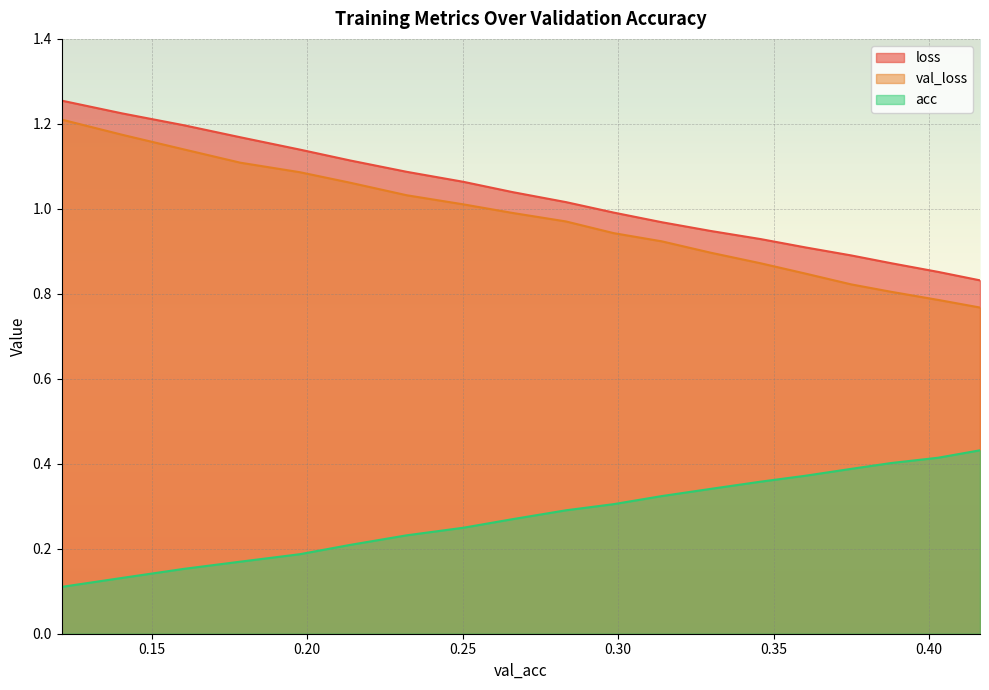

What is the total value across all series at 0.4163580236195179?

2.0